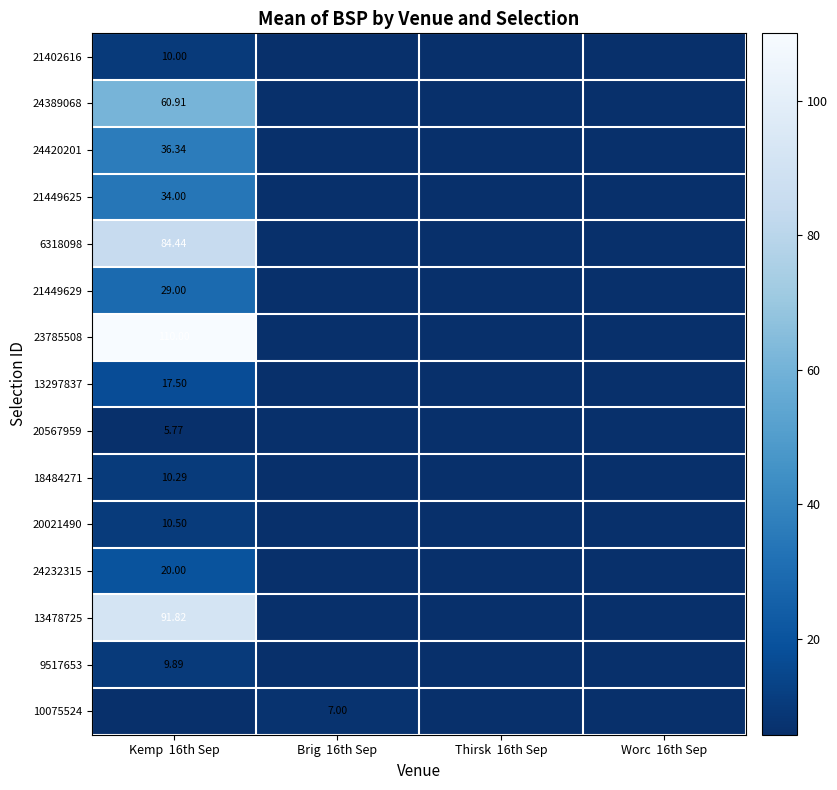

The value of 21402616 at Worc 16th Sep is -5.4. True or false?

False